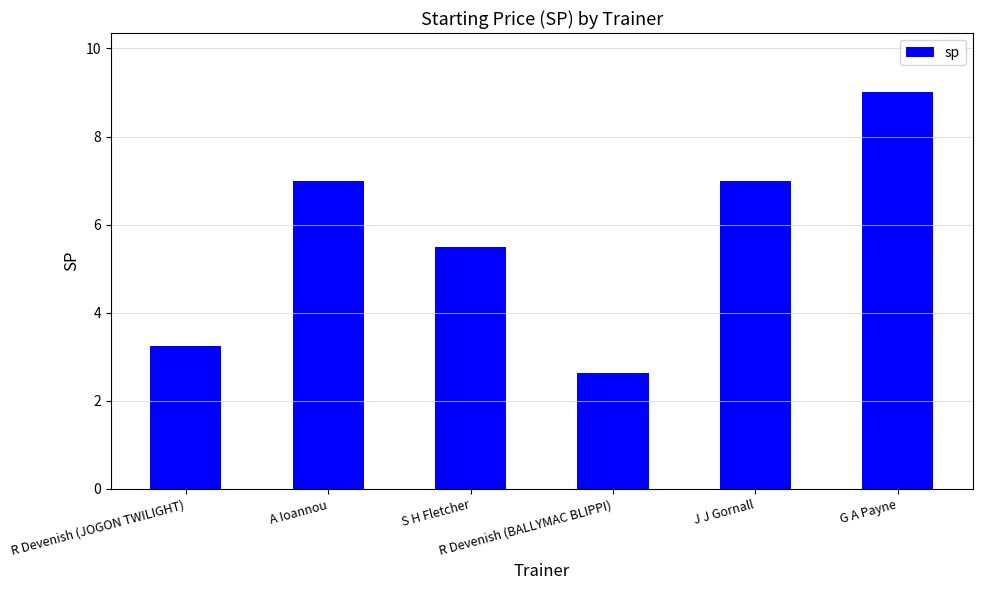

Is it true that the value at G A Payne is 9.0?

True